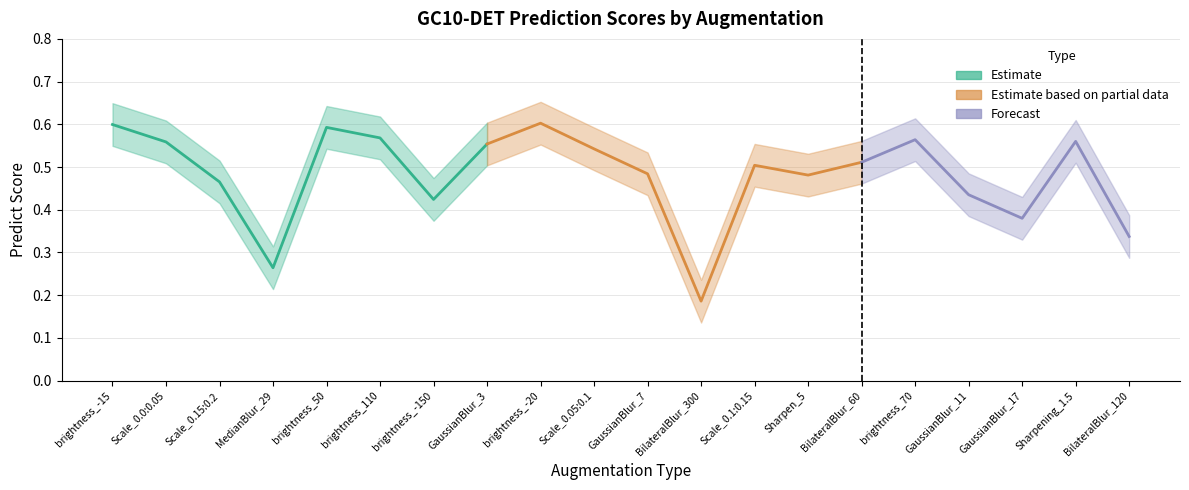

Reading left to right, transcribe all the data shown in this chart.

predict: brightness_-15=0.6	Scale_0.0:0.05=0.6	Scale_0.15:0.2=0.5	MedianBlur_29=0.3	brightness_50=0.6	brightness_110=0.6	brightness_-150=0.4	GaussianBlur_3=0.6	brightness_-20=0.6	Scale_0.05:0.1=0.5	GaussianBlur_7=0.5	BilateralBlur_300=0.2	Scale_0.1:0.15=0.5	Sharpen_5=0.5	BilateralBlur_60=0.5	brightness_70=0.6	GaussianBlur_11=0.4	GaussianBlur_17=0.4	Sharpening_1.5=0.6	BilateralBlur_120=0.3
predict_upper: brightness_-15=0.6	Scale_0.0:0.05=0.6	Scale_0.15:0.2=0.5	MedianBlur_29=0.3	brightness_50=0.6	brightness_110=0.6	brightness_-150=0.5	GaussianBlur_3=0.6	brightness_-20=0.7	Scale_0.05:0.1=0.6	GaussianBlur_7=0.5	BilateralBlur_300=0.2	Scale_0.1:0.15=0.6	Sharpen_5=0.5	BilateralBlur_60=0.6	brightness_70=0.6	GaussianBlur_11=0.5	GaussianBlur_17=0.4	Sharpening_1.5=0.6	BilateralBlur_120=0.4
predict_lower: brightness_-15=0.5	Scale_0.0:0.05=0.5	Scale_0.15:0.2=0.4	MedianBlur_29=0.2	brightness_50=0.5	brightness_110=0.5	brightness_-150=0.4	GaussianBlur_3=0.5	brightness_-20=0.6	Scale_0.05:0.1=0.5	GaussianBlur_7=0.4	BilateralBlur_300=0.1	Scale_0.1:0.15=0.5	Sharpen_5=0.4	BilateralBlur_60=0.5	brightness_70=0.5	GaussianBlur_11=0.4	GaussianBlur_17=0.3	Sharpening_1.5=0.5	BilateralBlur_120=0.3